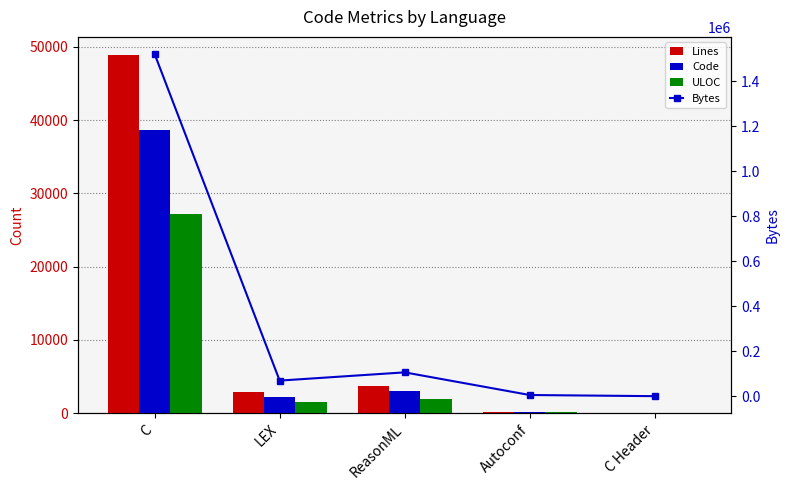

How many data points in ULOC are above 1491?

2